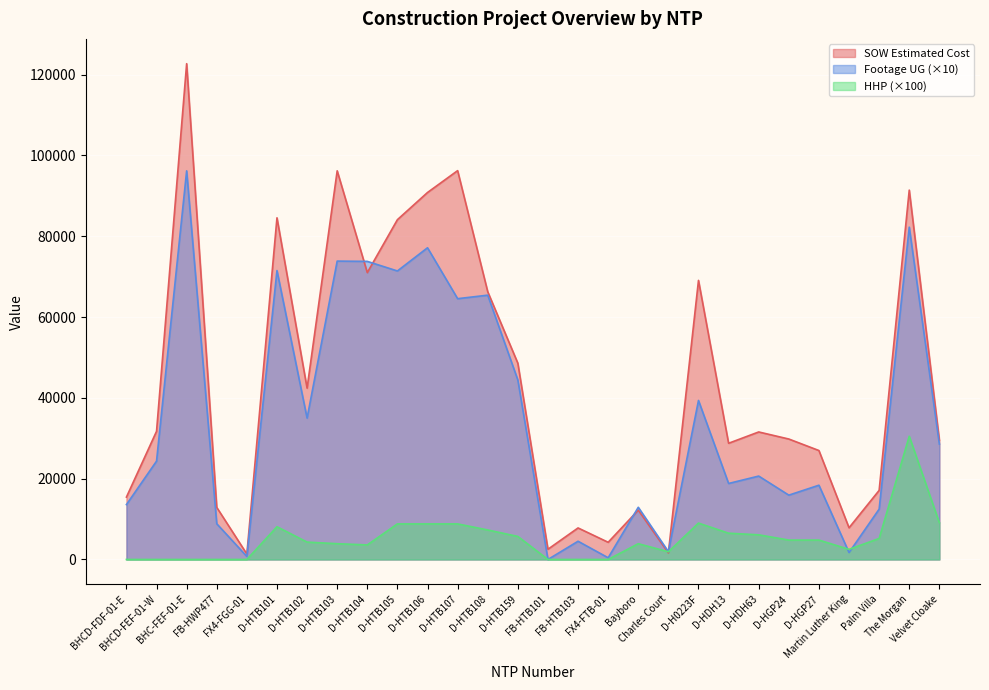

What position from the left is D-H0223F?

20